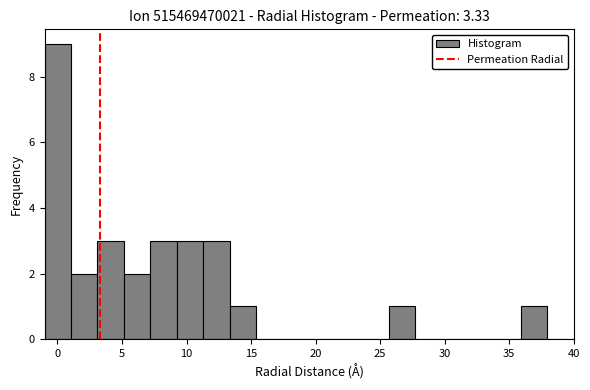

What is the height of the bar covering 7.20 to 9.25 on the x-axis? Neither the bar edges nor the heights are printed on the chart, so give them approximately, as read against the axes.

3